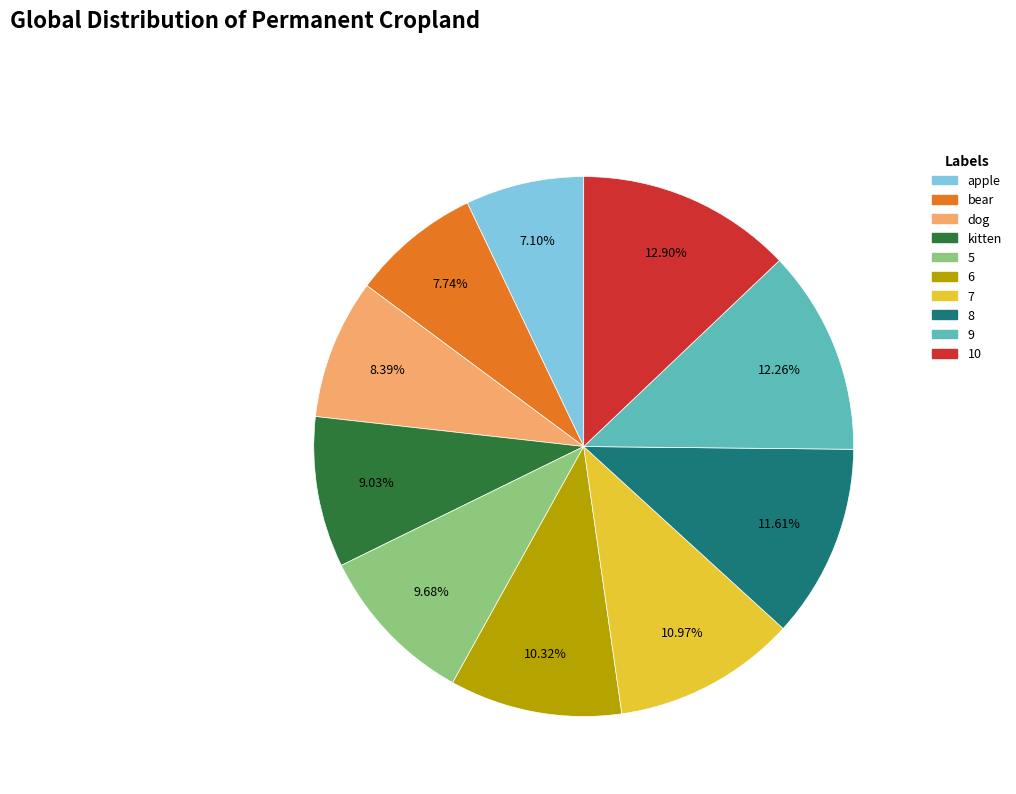

Between 7 and apple, which is larger?

7